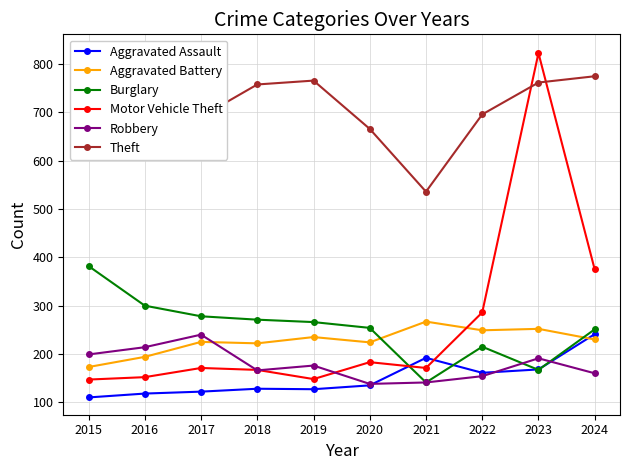

How many lines are shown in the chart?

6